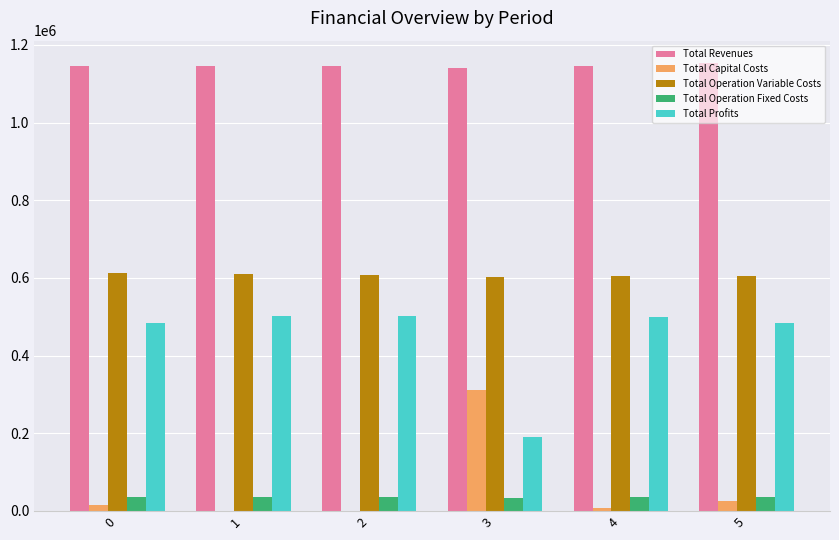

The value of Total Operation Variable Costs at 0 is 611880.8. True or false?

True